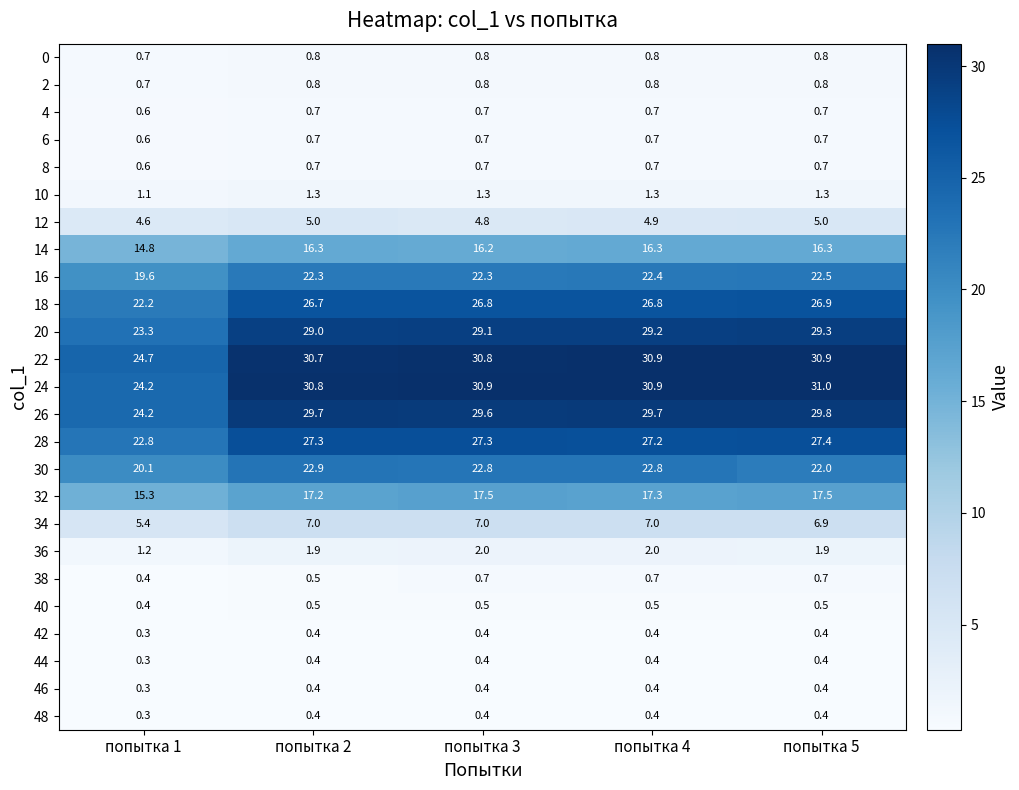

Count the 38 values in the range 0 to 1.

5